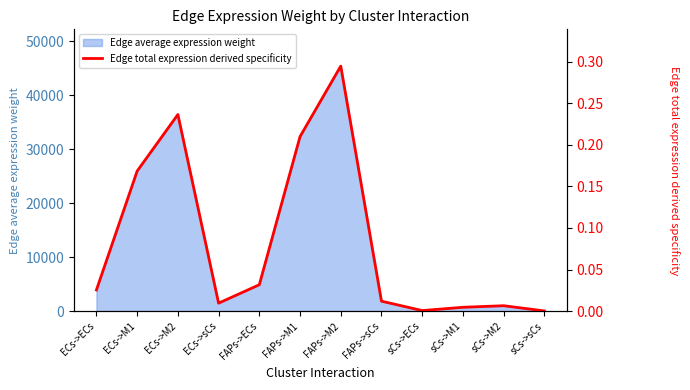

Read the value at FAPs->M2.

0.3